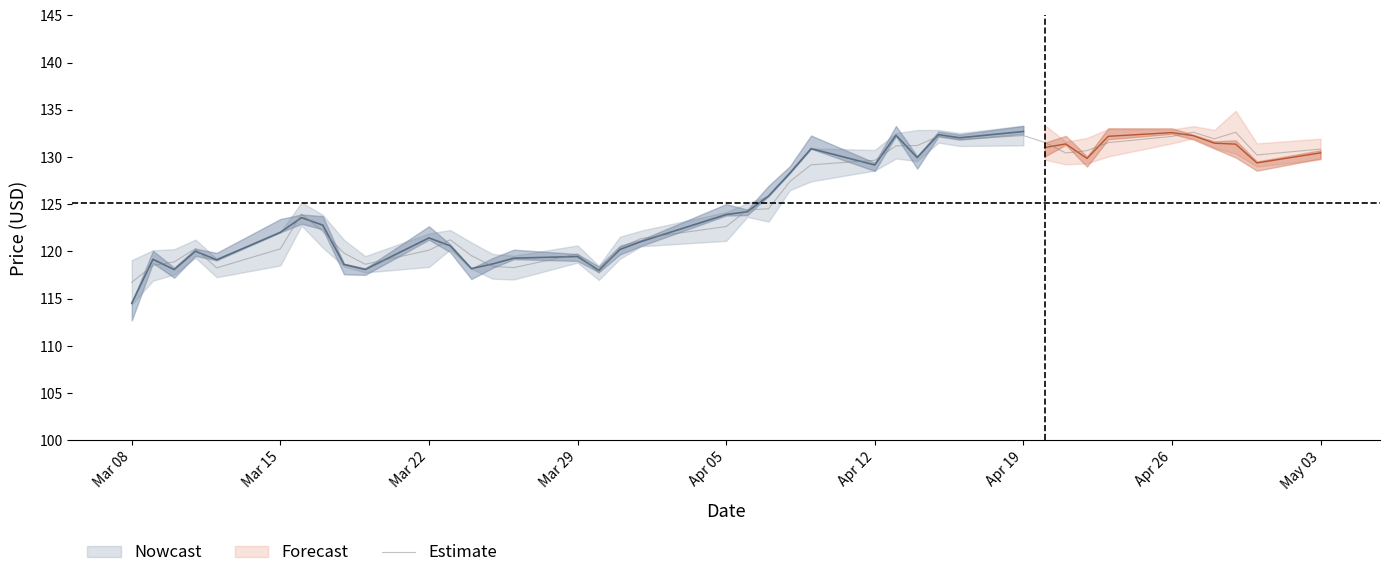

What is the value of the 21st point from the left?

124.4